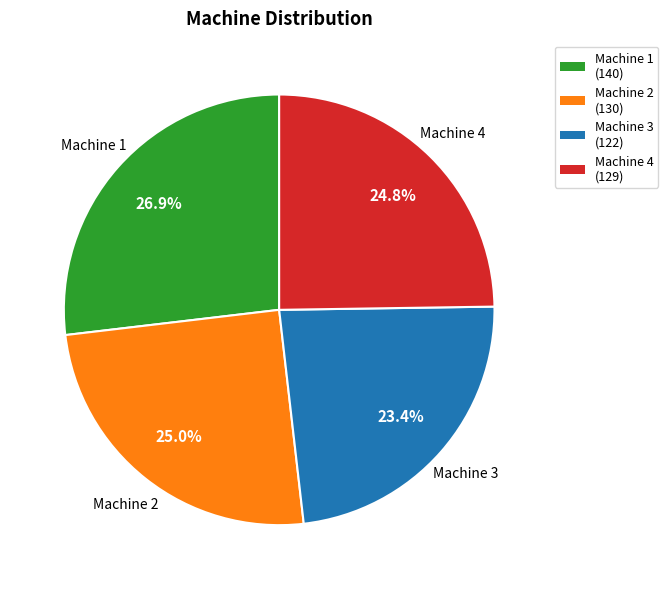

Between Machine 4 and Machine 3, which is larger?

Machine 4